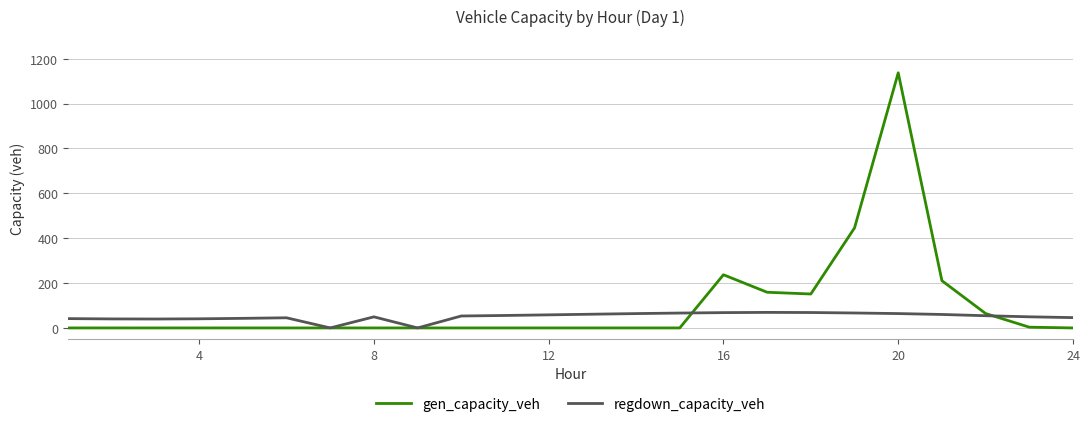

Rank the series by their maximum value, from highest to lowest.

gen_capacity_veh, regdown_capacity_veh